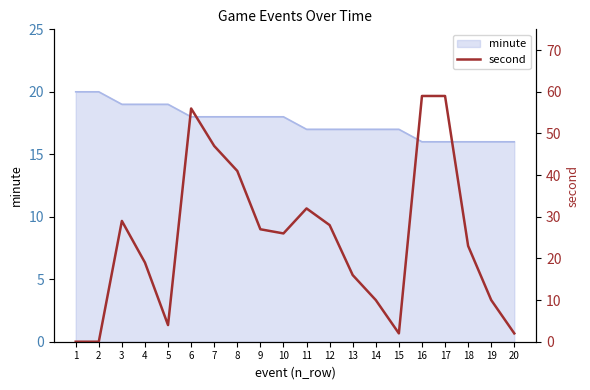

List the labels in order of value, largest first.

16, 17, 6, 7, 8, 11, 3, 12, 9, 10, 18, 4, 13, 14, 19, 5, 15, 20, 1, 2